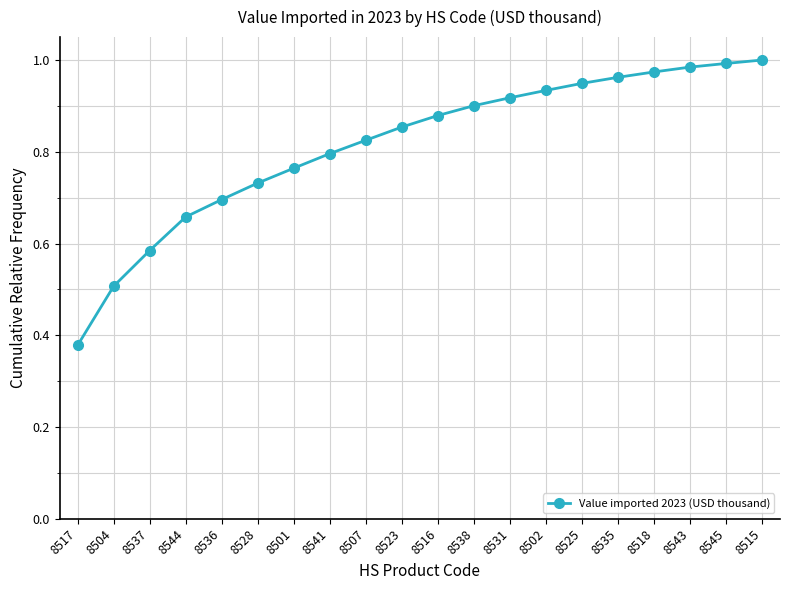

Which has a higher value, 8541 or 8528?

8541